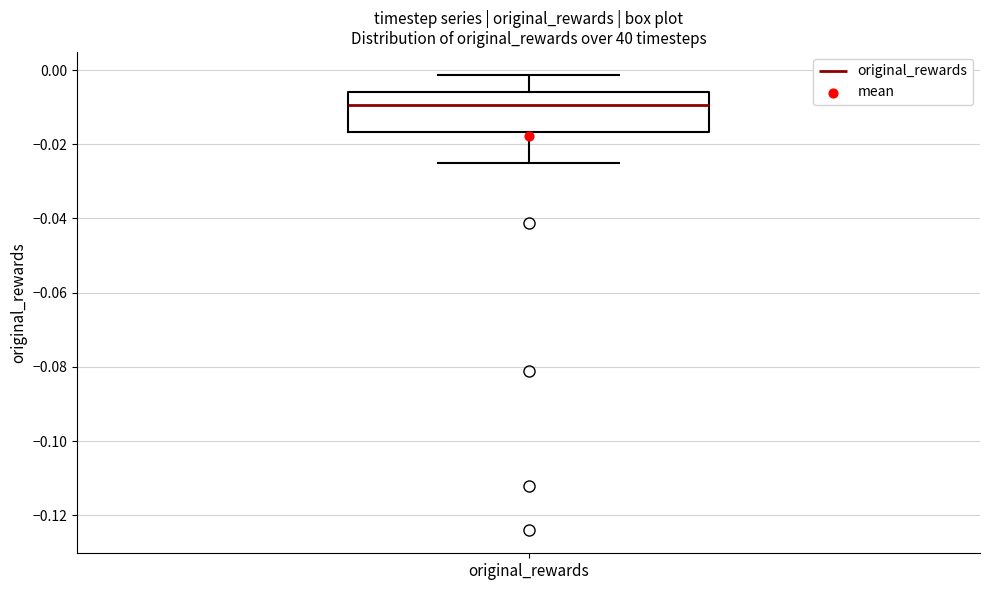

Read this box plot against the y-axis: the position of the median line, the range covered by the box, and the ends of both whiskers. The values are not printed on the chart, so give them approximately, as read against the axis.

median -0.010, box -0.016 to -0.006, whiskers -0.026 to -0.002